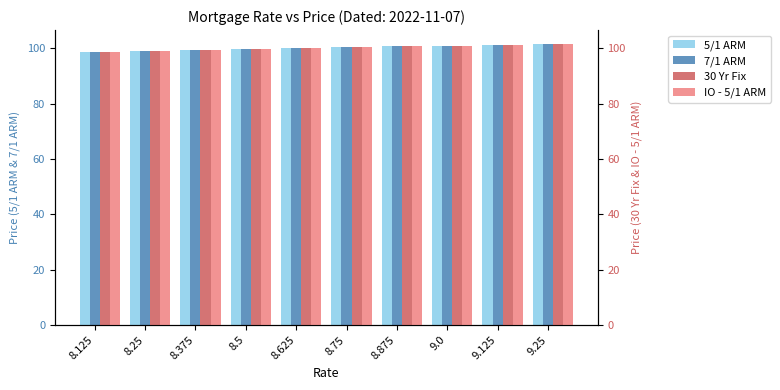

Reading left to right, transcribe all the data shown in this chart.

5/1 ARM: 8.125=98.6	8.25=99.0	8.375=99.4	8.5=99.8	8.625=100.1	8.75=100.5	8.875=100.8	9.0=101.0	9.125=101.2	9.25=101.5
7/1 ARM: 8.125=98.6	8.25=99.0	8.375=99.4	8.5=99.8	8.625=100.1	8.75=100.5	8.875=100.8	9.0=101.0	9.125=101.2	9.25=101.5
30 Yr Fix: 8.125=98.6	8.25=99.0	8.375=99.4	8.5=99.8	8.625=100.1	8.75=100.5	8.875=100.8	9.0=101.0	9.125=101.2	9.25=101.5
IO - 5/1 ARM: 8.125=98.6	8.25=99.0	8.375=99.4	8.5=99.8	8.625=100.1	8.75=100.5	8.875=100.8	9.0=101.0	9.125=101.2	9.25=101.5